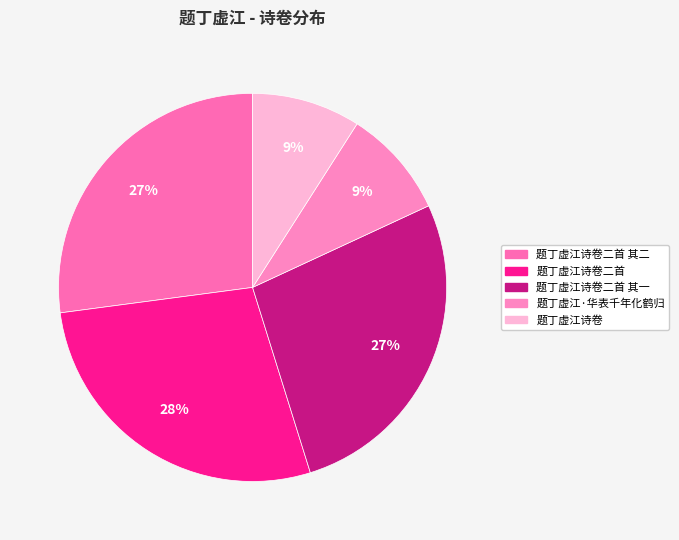

How many segments does this pie chart have?

5